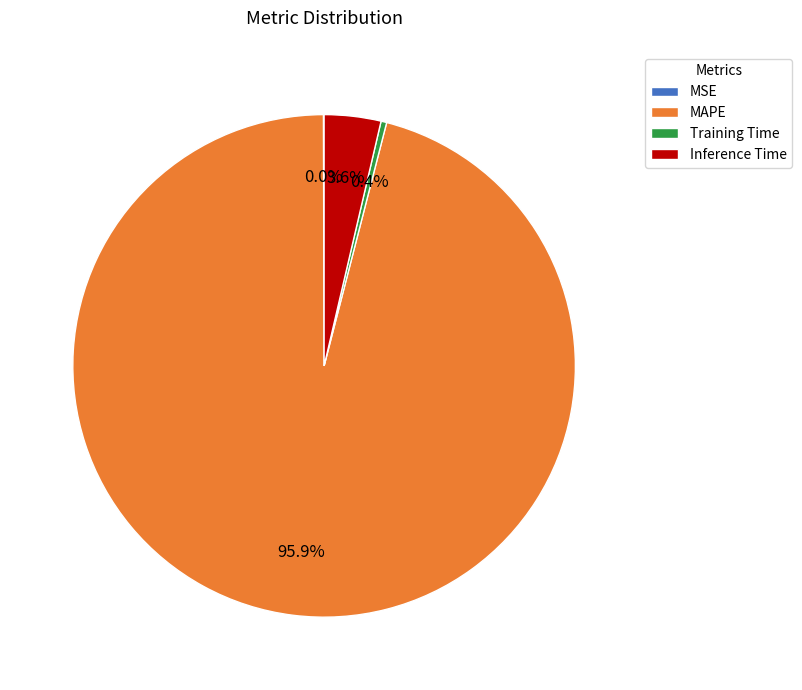

What portion of the pie excludes Training Time?

99.6%